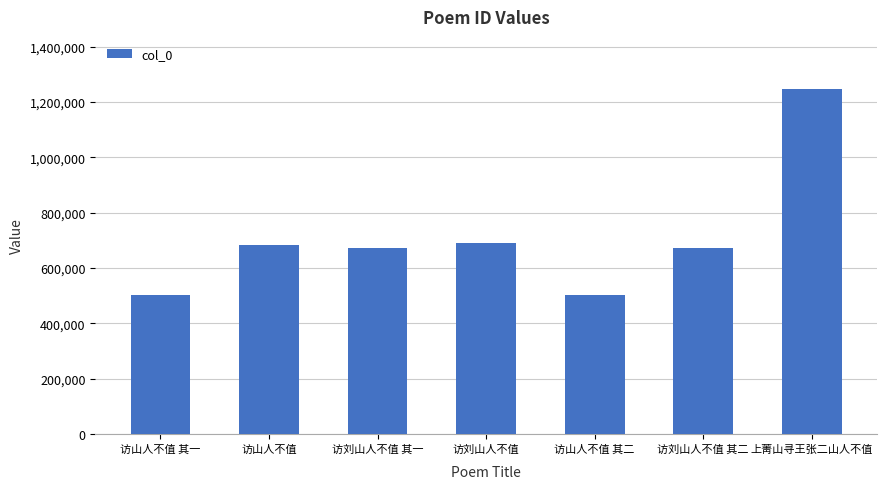

At which label does the data first exceed 670967?

访山人不值